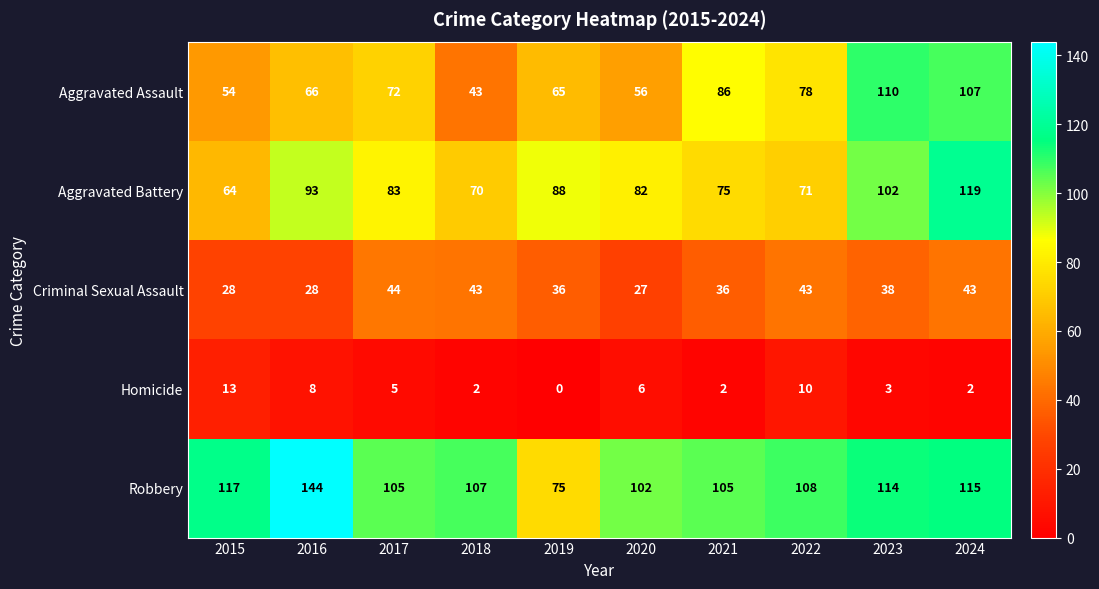

At which category is the sum across all series the highest?

2024